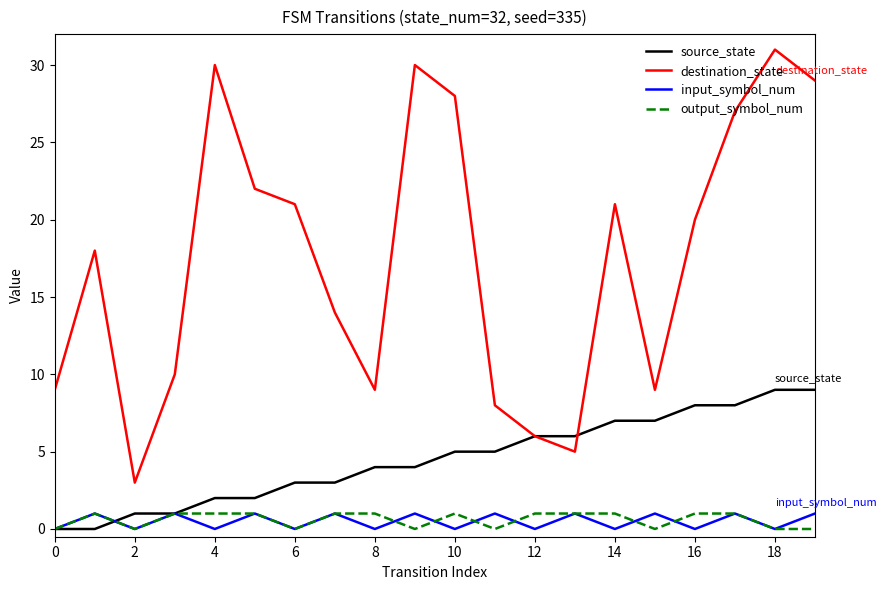

Which series has the largest total across all categories?

destination_state